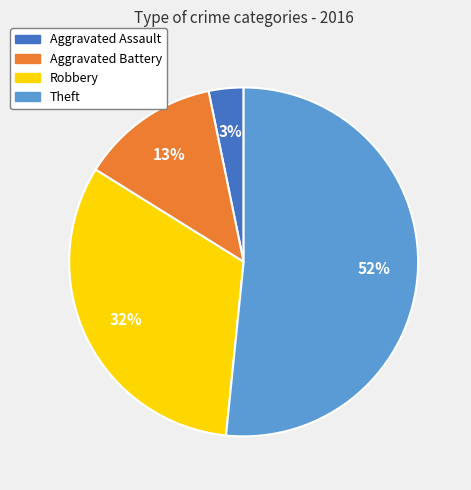

Rank the categories by value from highest to lowest.

Theft, Robbery, Aggravated Battery, Aggravated Assault